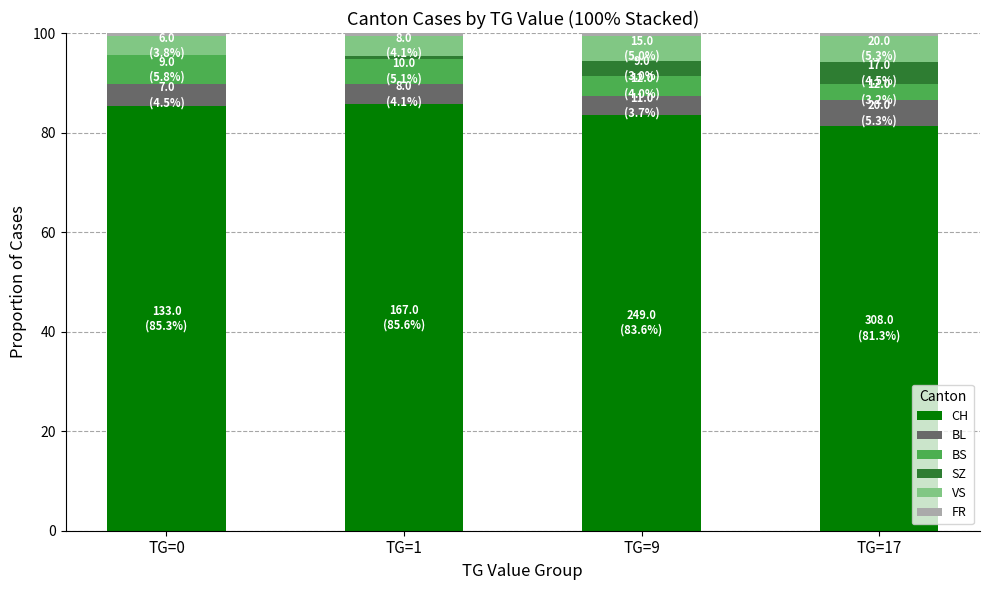

The value of CH at TG=17 is 34.0. True or false?

False